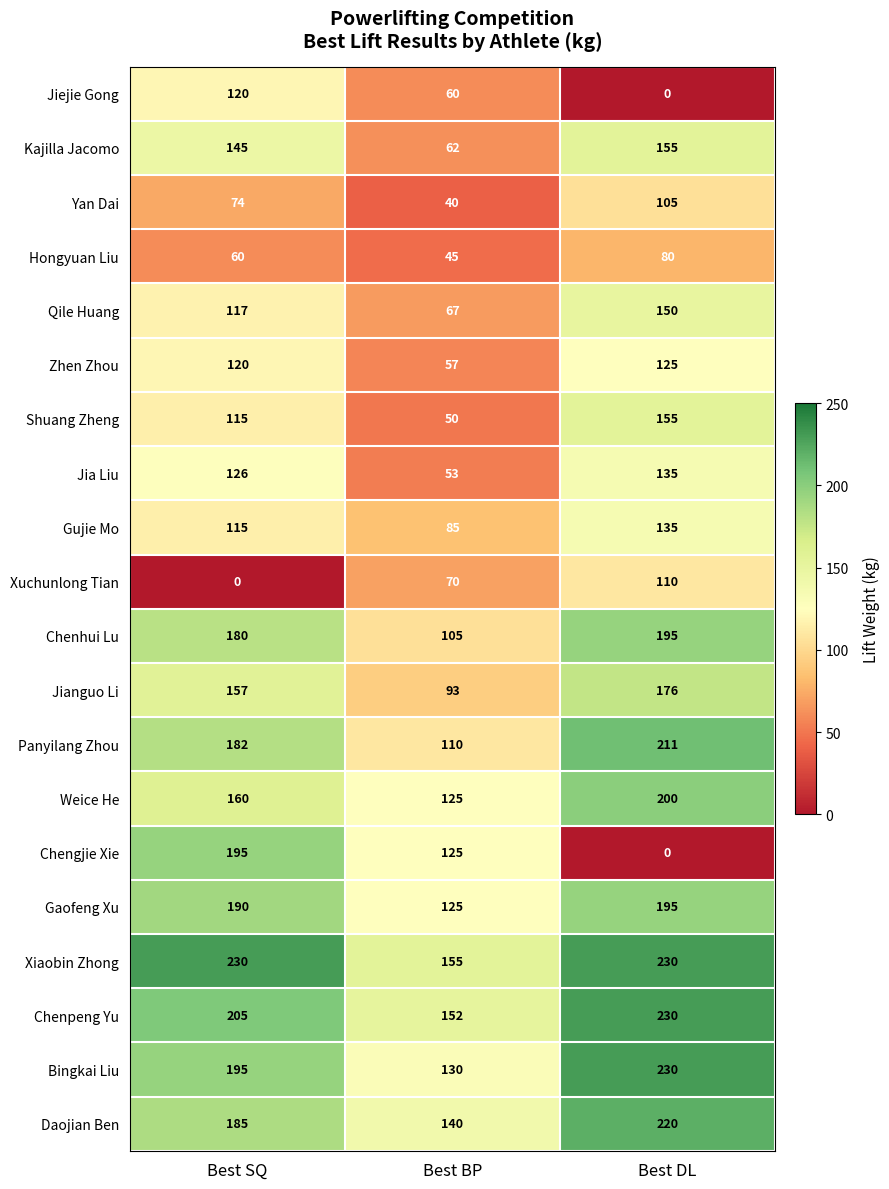

List the labels in order of Gaofeng Xu value, smallest first.

Best BP, Best SQ, Best DL